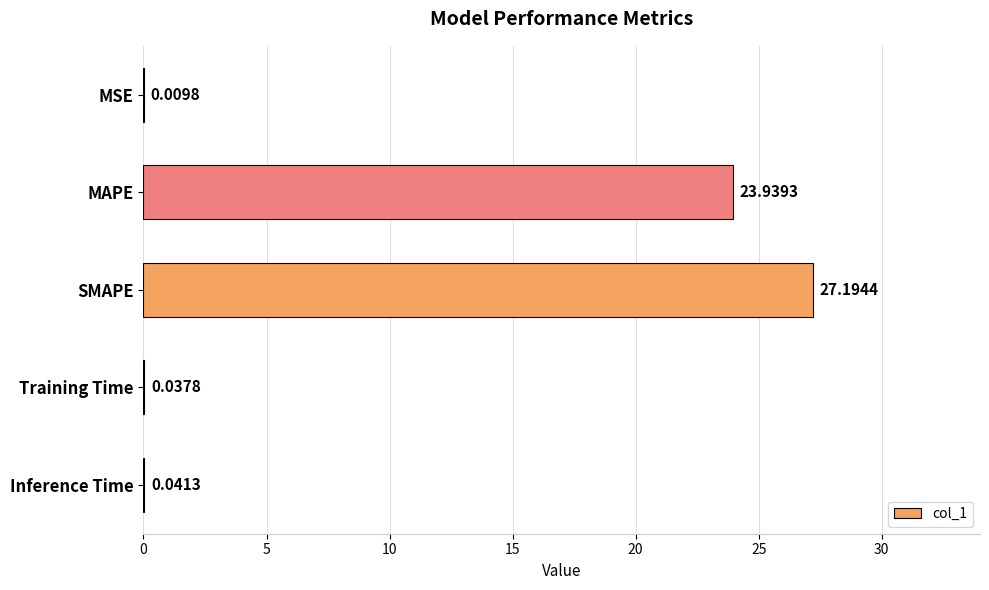

At which category does the chart reach its peak across all series?

SMAPE